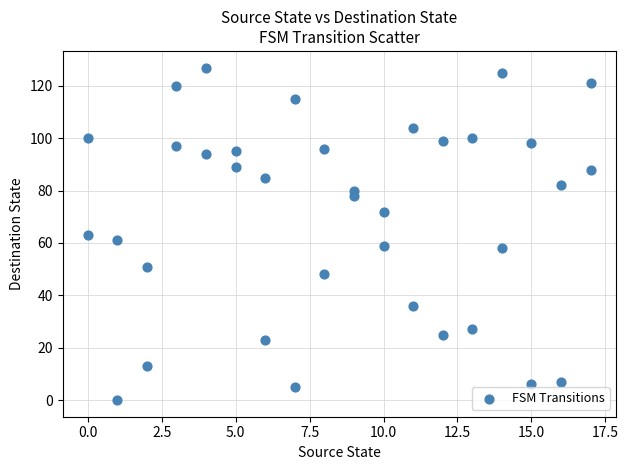

What is the range of Y values (max minus min)?

127